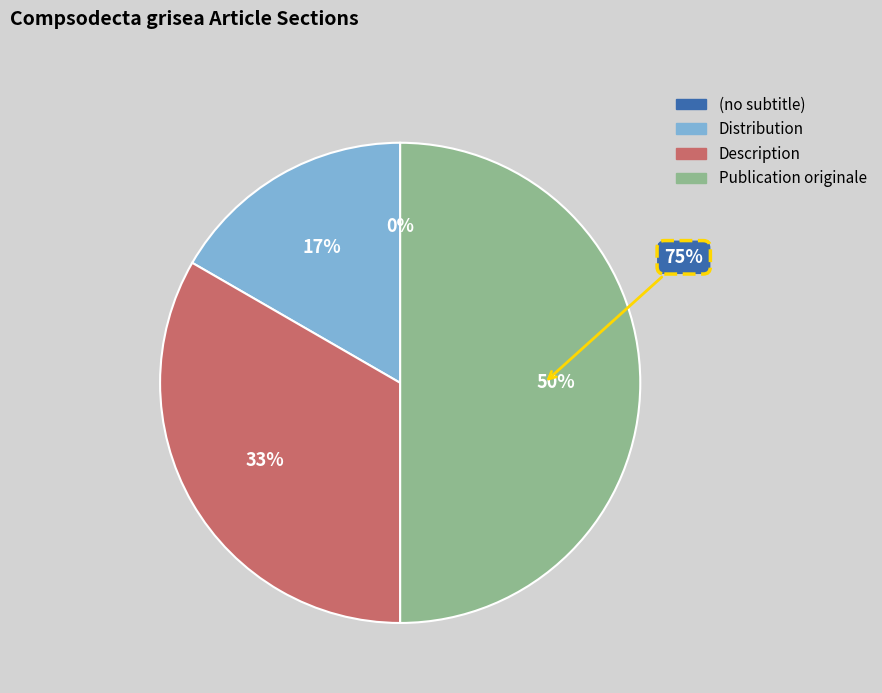

Is it true that (no subtitle) is 8% of the pie?

False